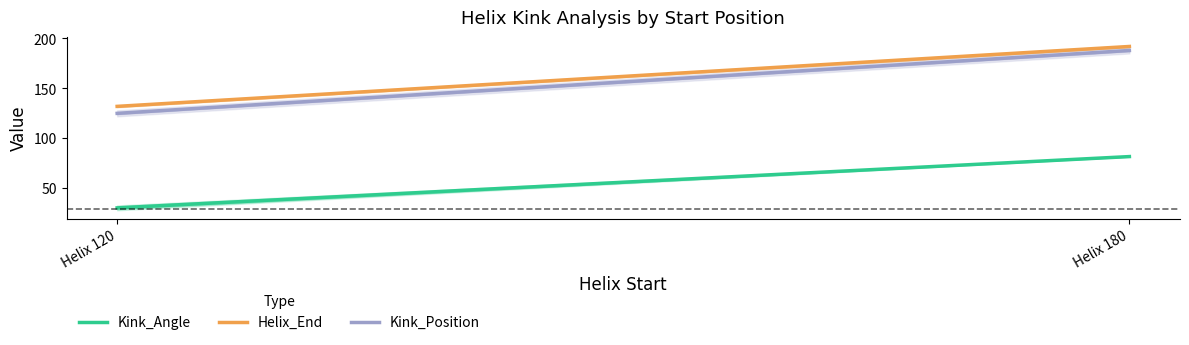

Is this an area chart (filled region under the line)?

No